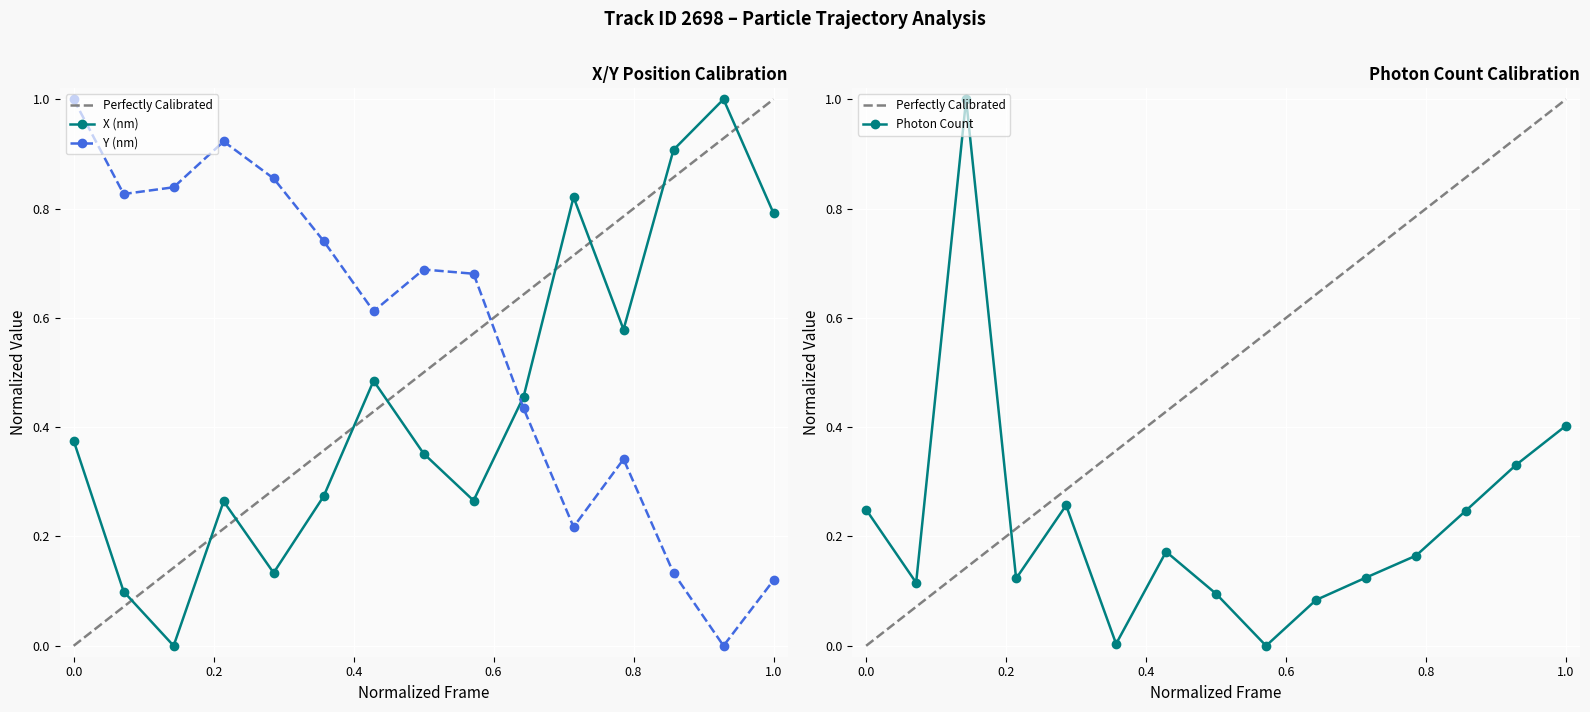

Which series has the largest total across all categories?

Y (nm)